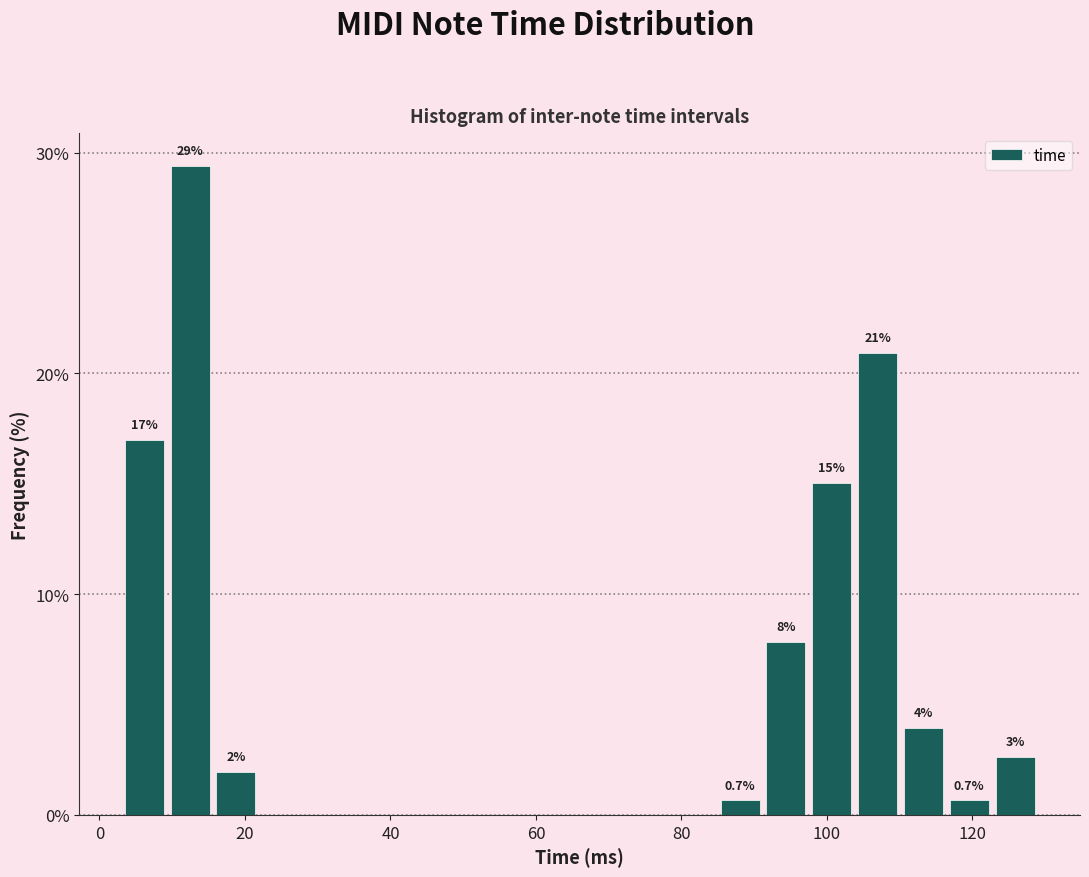

Around what value on the x-axis is the tallest bar? Give the approximate position of its centre, as read against the axis.

12